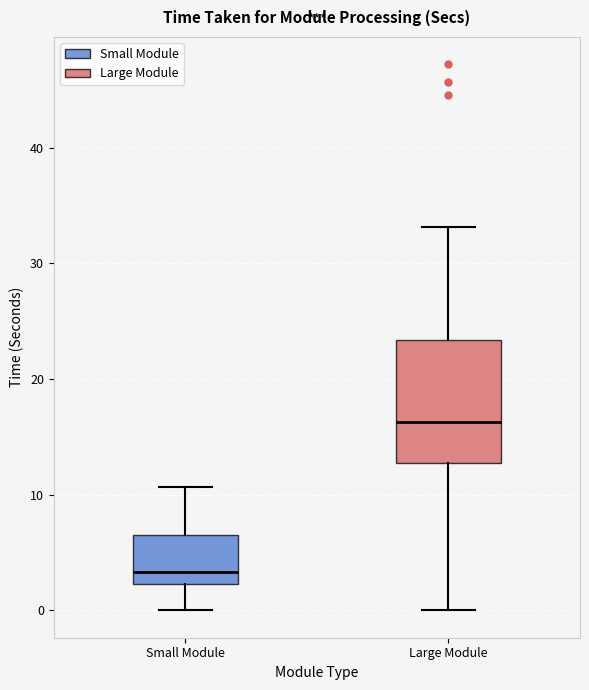

Reading left to right, read every box against the y-axis: the position of its median line, the range the box covers, and the ends of its whiskers. The values are not printed on the chart, so give them approximately, as read against the axis.

Small Module: median 3, box 2 to 6, whiskers 0 to 11
Large Module: median 16, box 13 to 23, whiskers 0 to 33